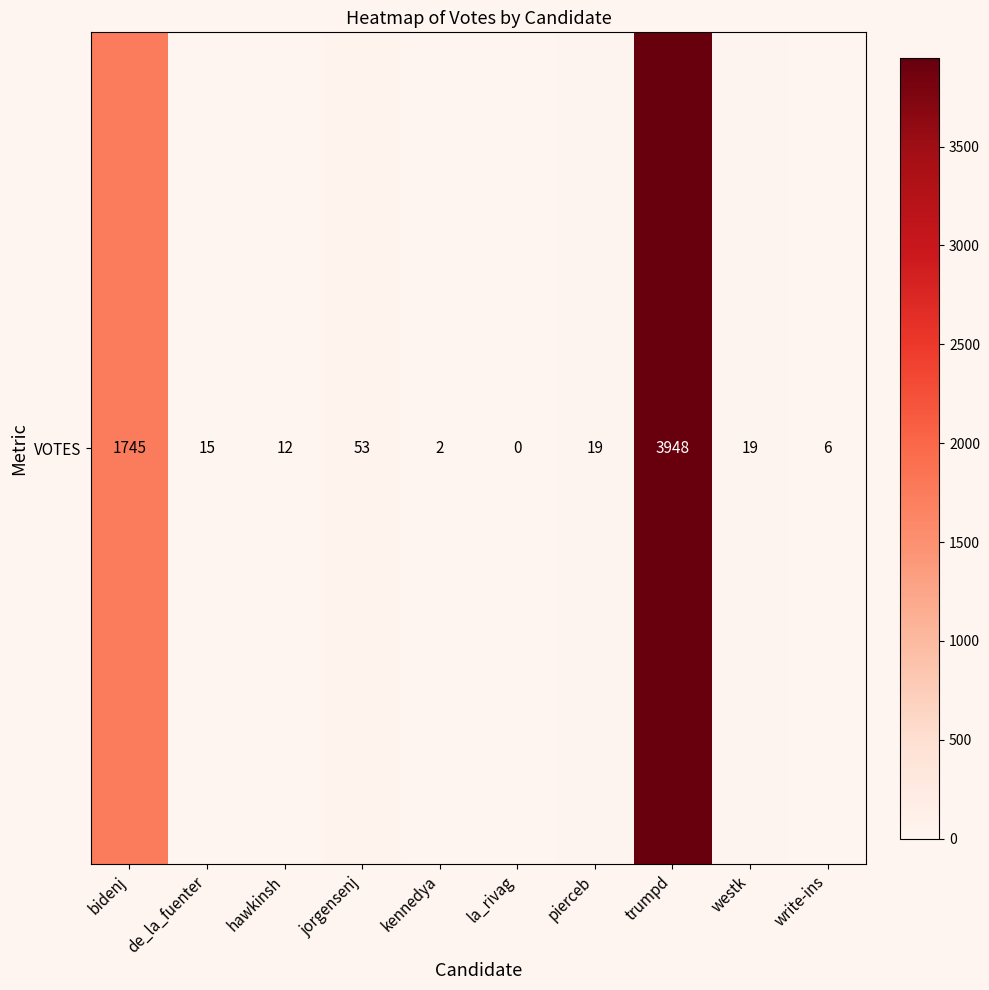

What is the difference between the maximum and minimum values?

3948